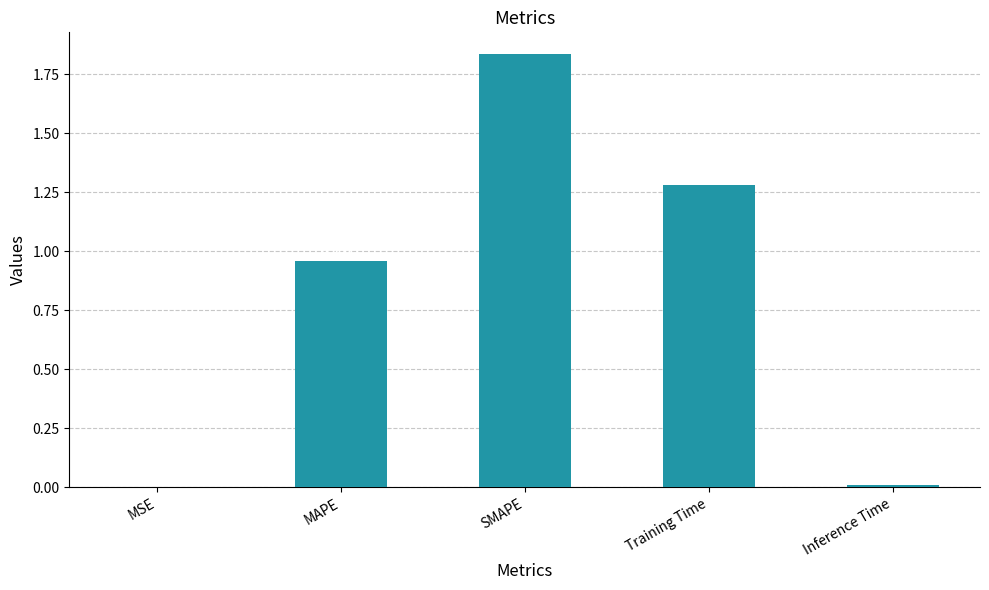

Where is the data nearest to the value 0?

MSE